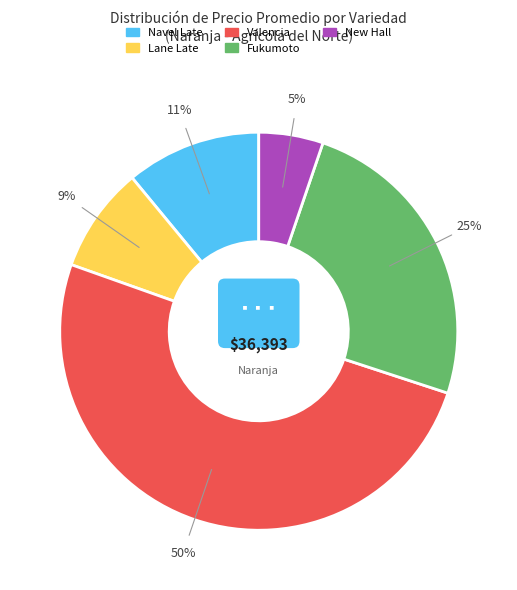

The 0 slice represents 17% of the pie. True or false?

False